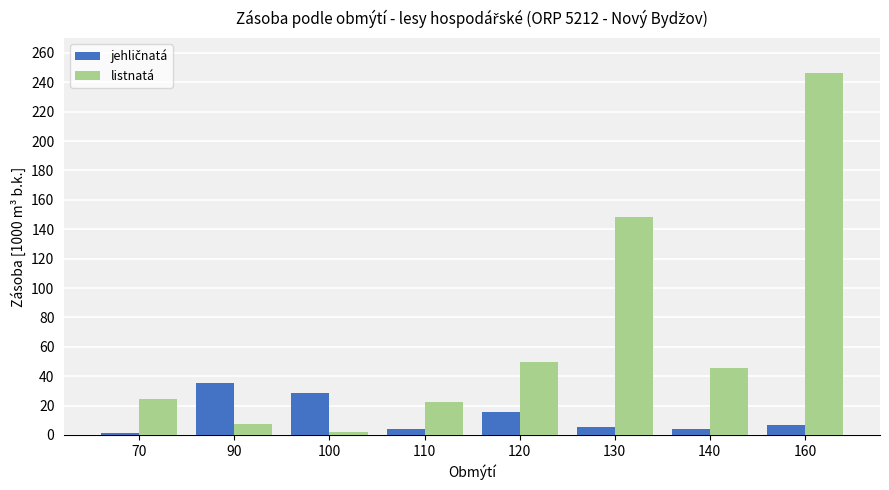

Which series has the largest total across all categories?

listnatá